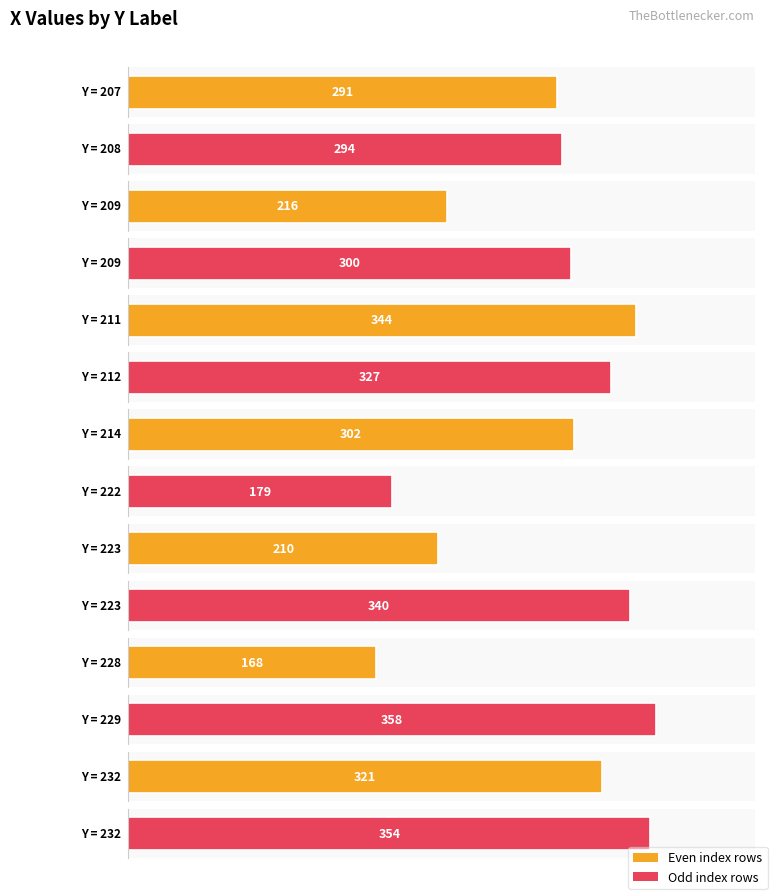

Read the value at 208, to the nearest 10.

290